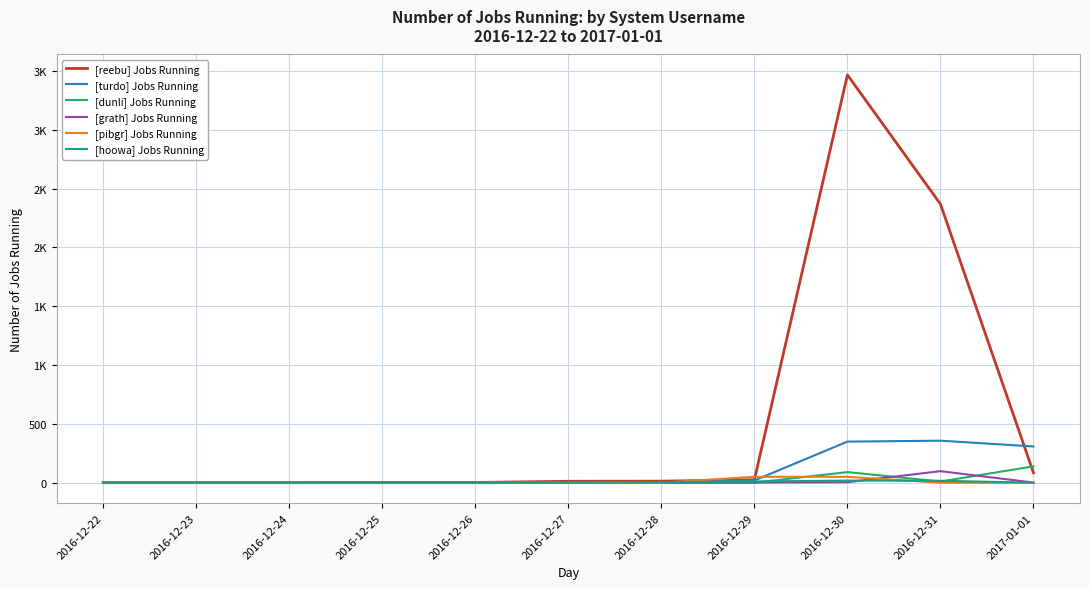

True or false: [reebu] Jobs Running has a value of 0 at 2016-12-23.

True